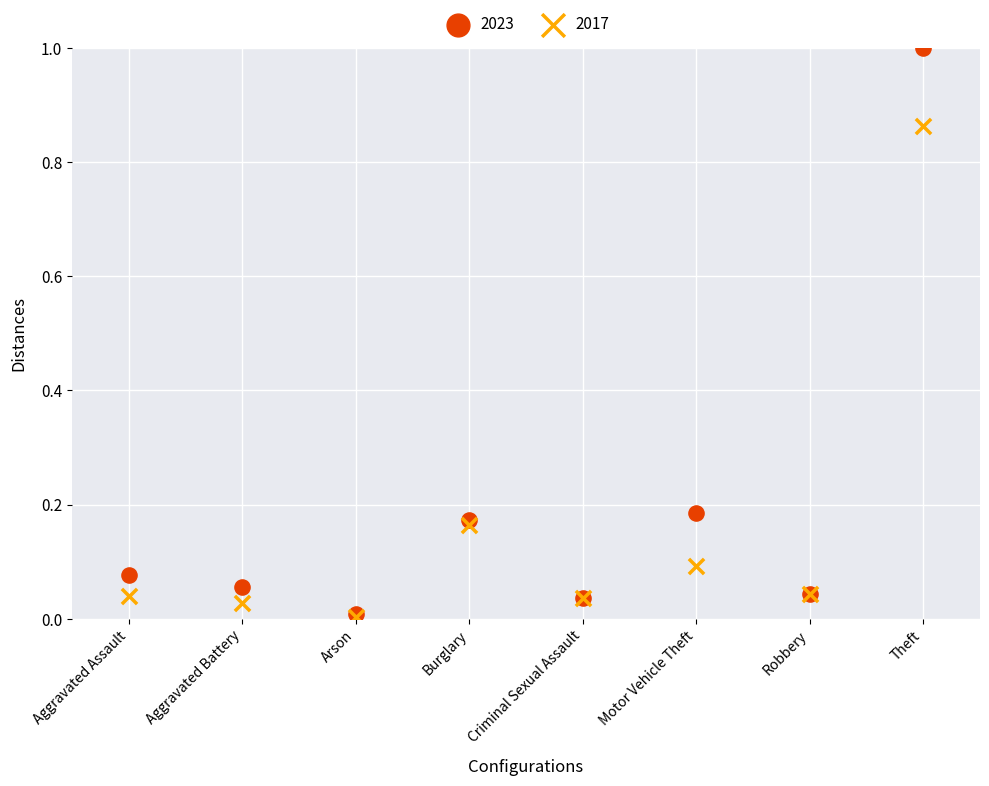

Which series has the widest spread of Y values?

2023